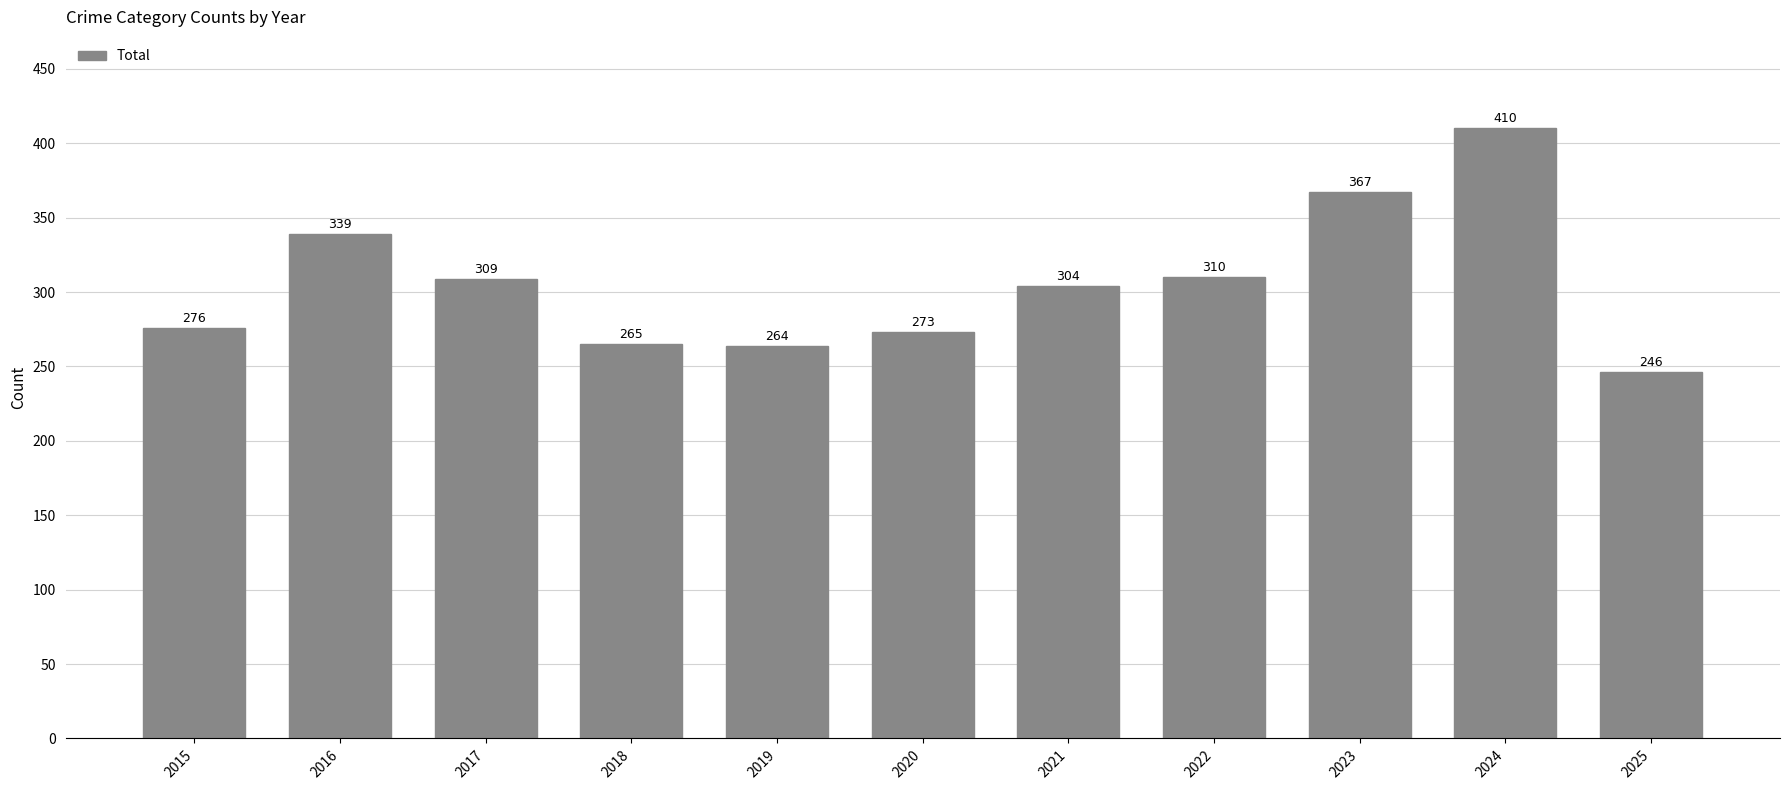

How many categories are shown in the chart?

11